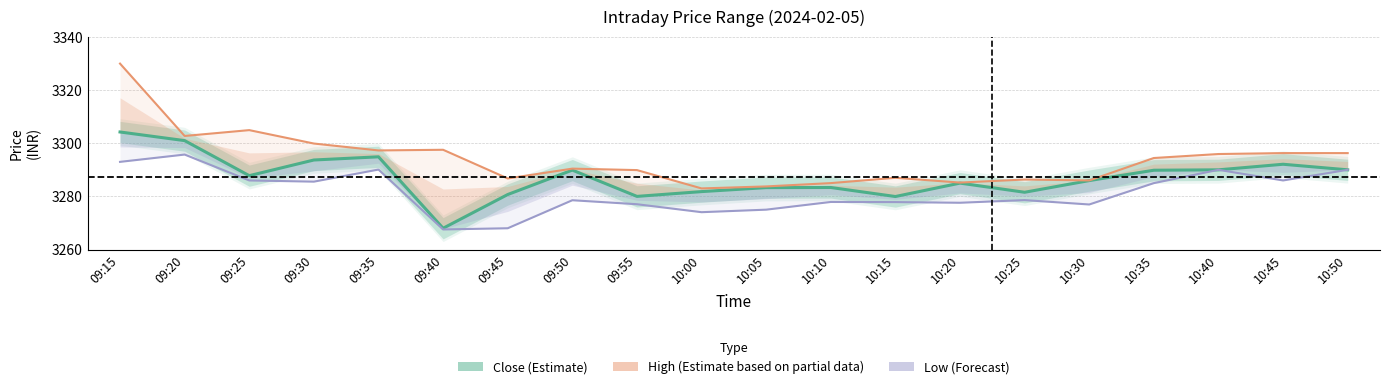

What is the label of the 8th point from the right?

10:15